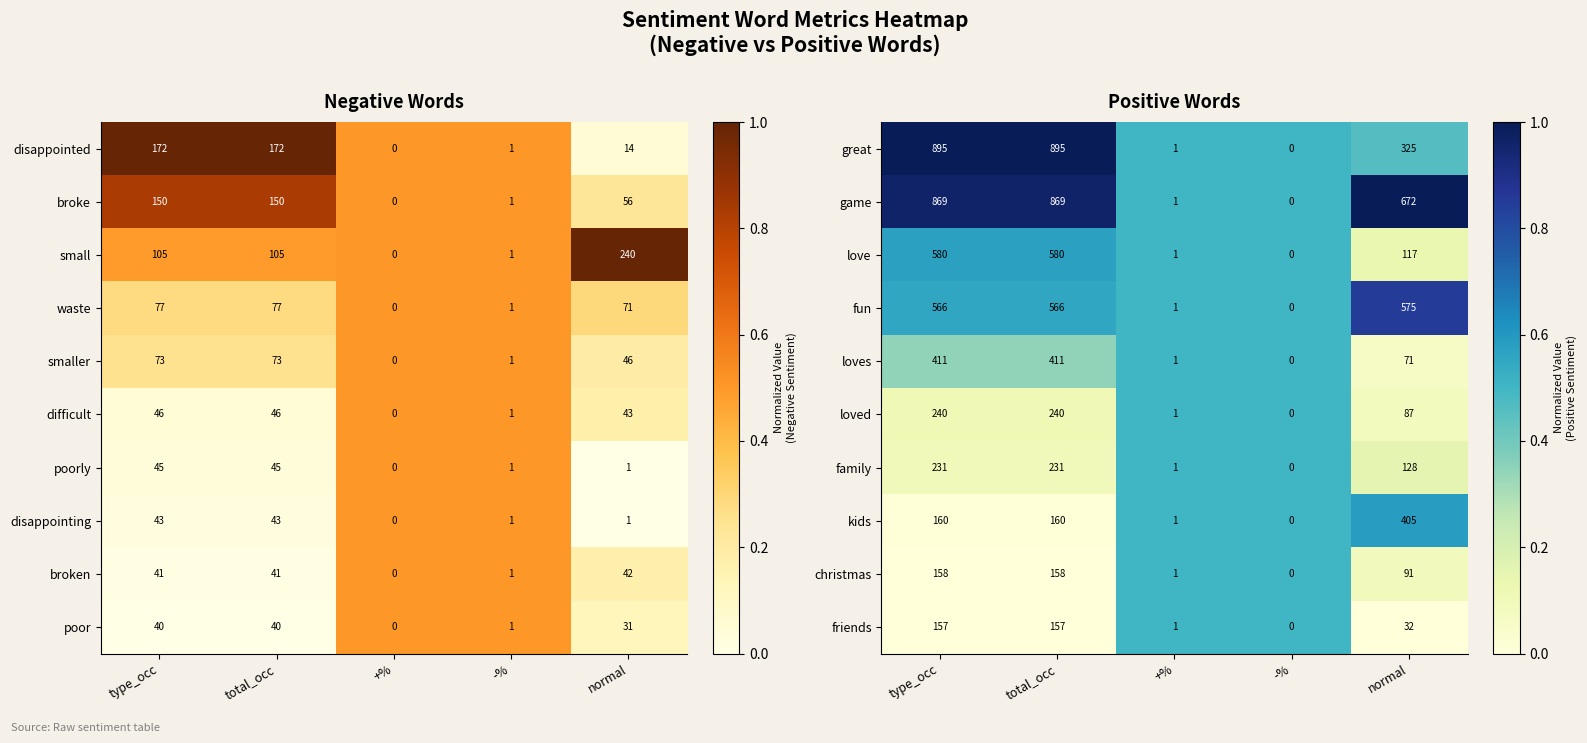

Is it true that love equals 0.4 at type_occ?

False